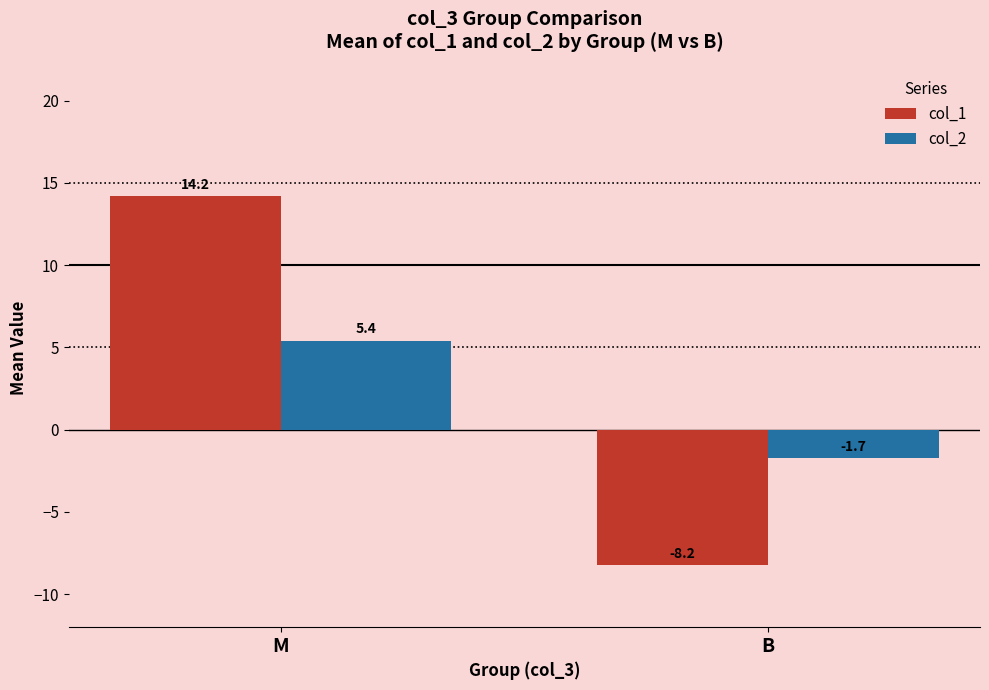

What is the sum of the col_2 values at M and B?

3.7